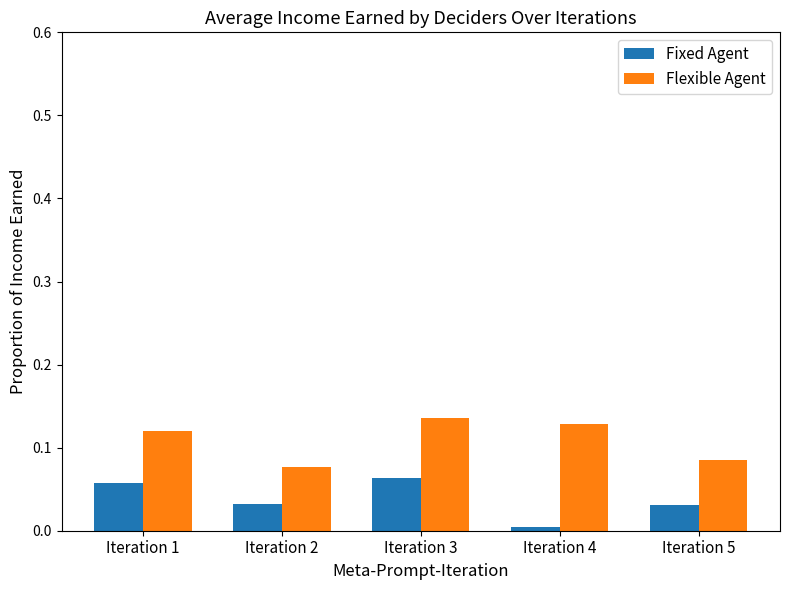

What is the sum of the Flexible Agent values at Iteration 2 and Iteration 1?

0.2